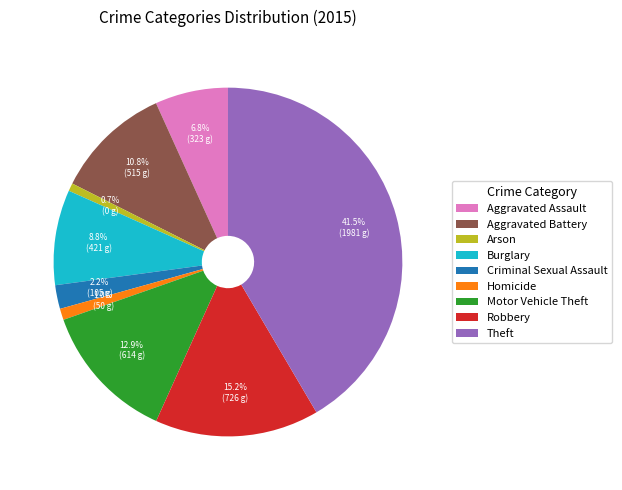

What percentage is NOT represented by Homicide?

99.0%